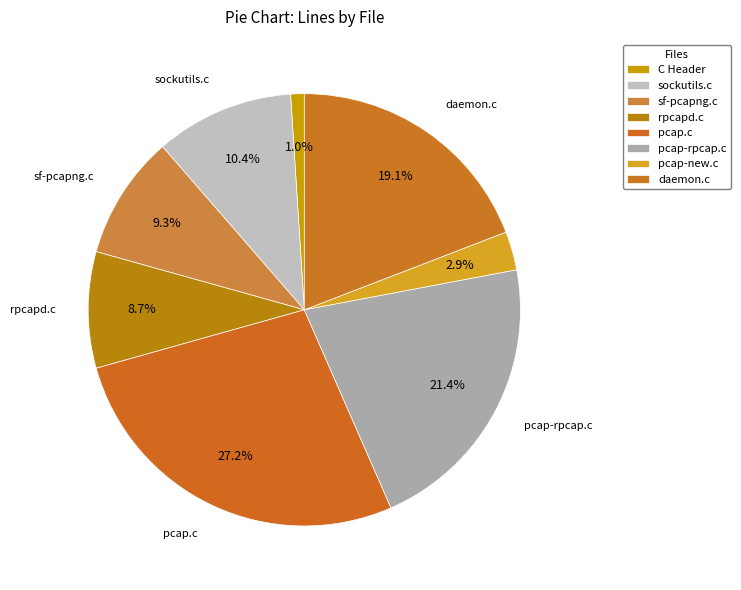

The C Header slice represents 1% of the pie. True or false?

True